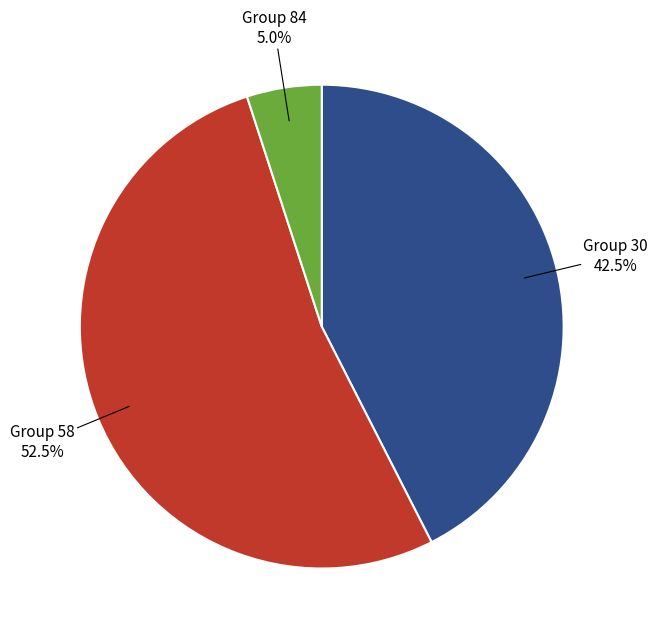

Which has a higher value, Group 84 or Group 30?

Group 30